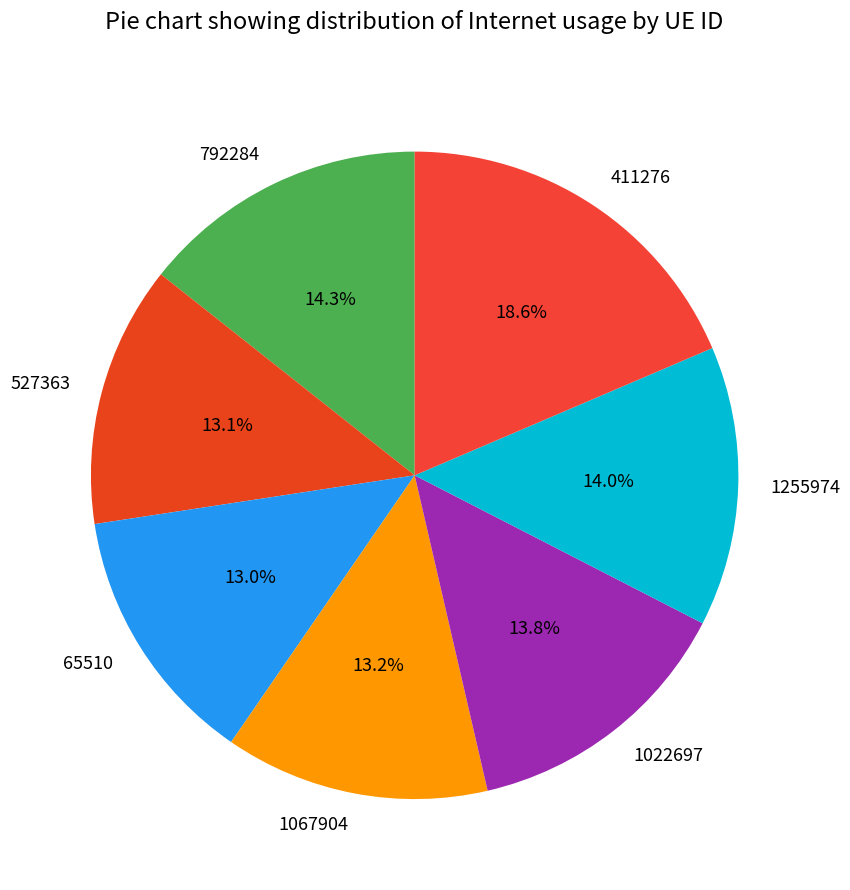

To the nearest percent, what percentage of the pie is 411276?

19%